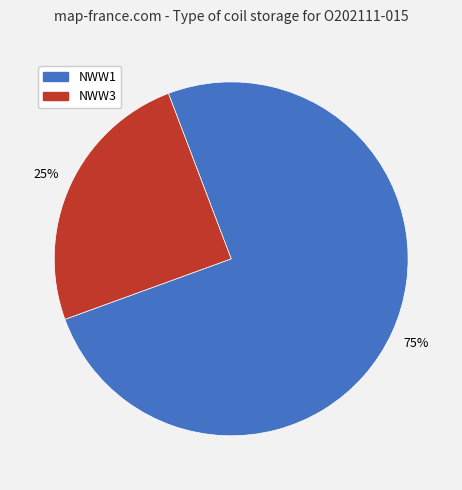

Is there a majority slice in this chart?

Yes